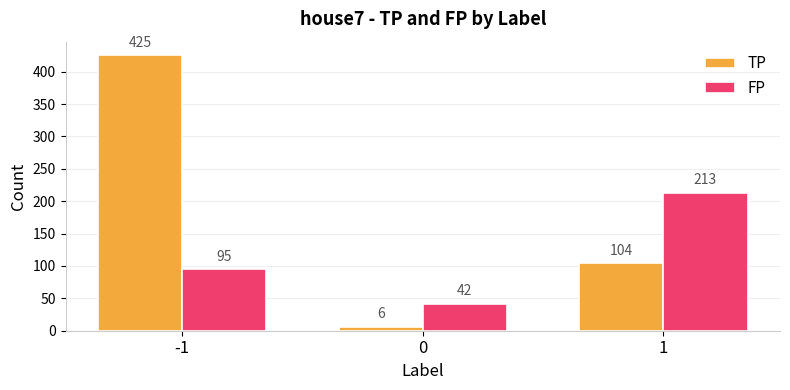

Where does the TP series first go above 104?

-1